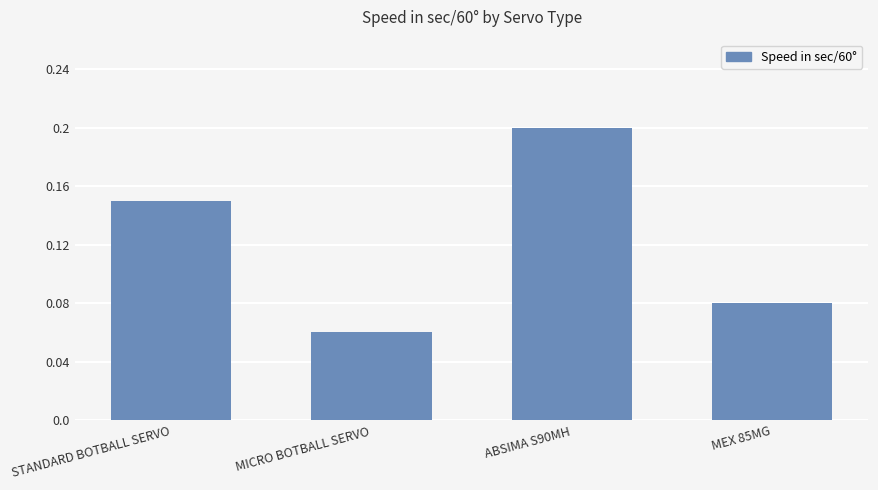

Where is the data nearest to the value 0?

MICRO BOTBALL SERVO